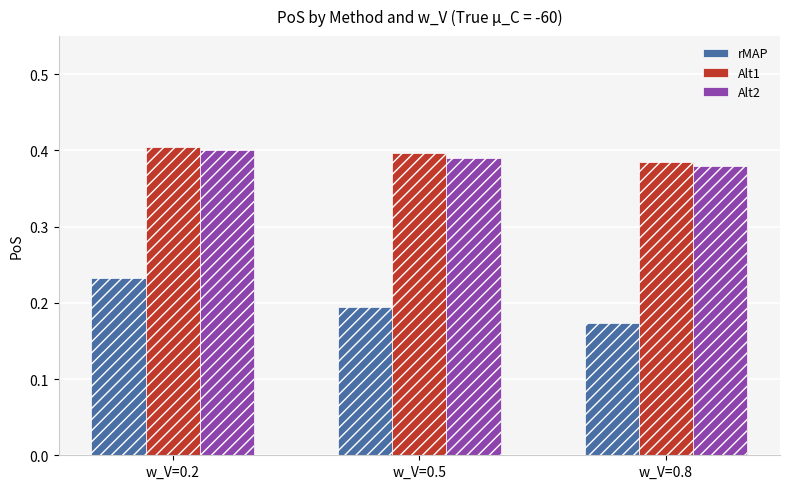

How many bars are there in total?

9